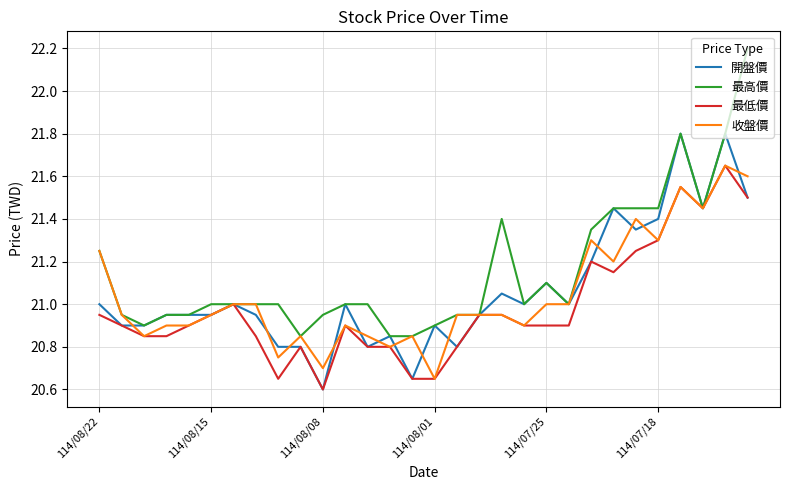

What is the difference between the maximum and second lowest values in the 最低價 series?

1.0